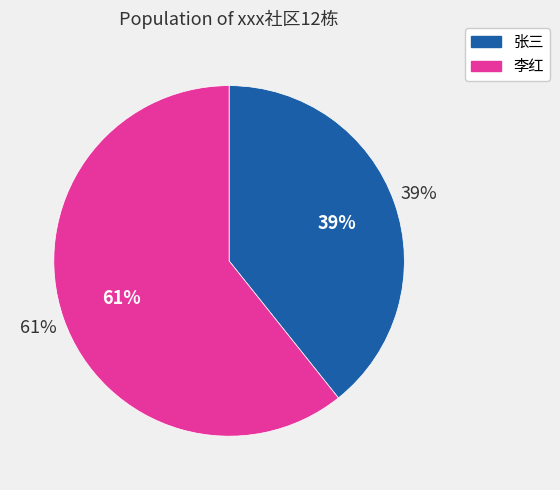

Do 李红 and 张三 together represent more than half of the pie?

Yes